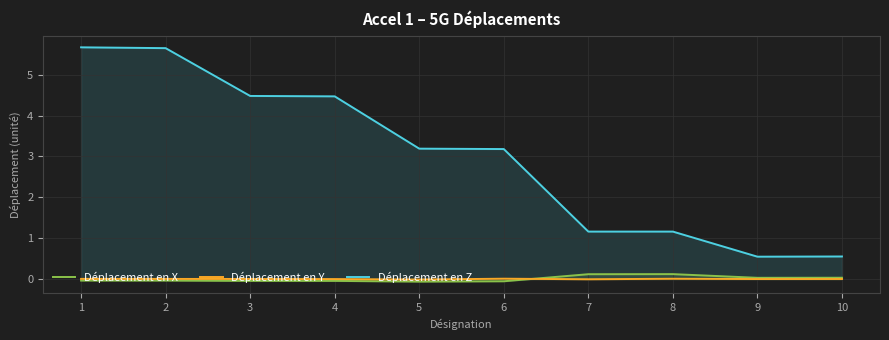

At how many categories does at least one series exceed 3?

6